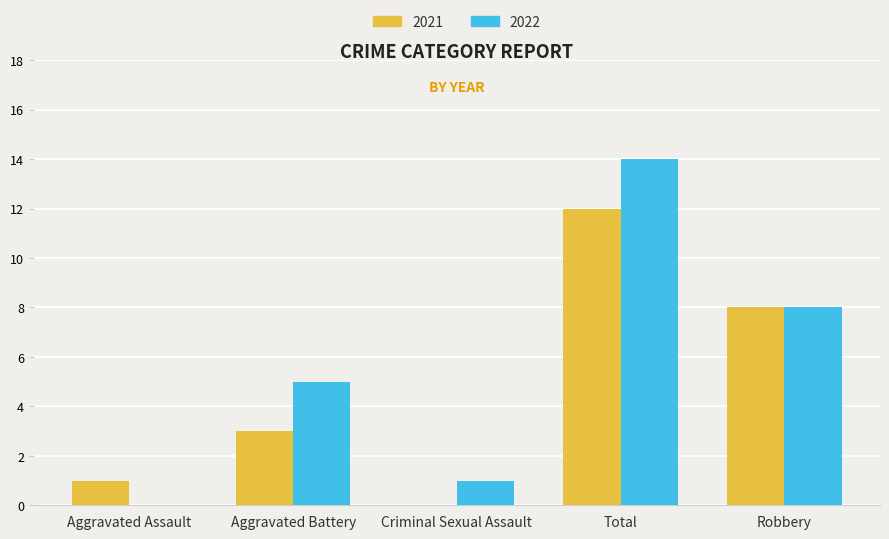

Which series has the largest total across all categories?

2022